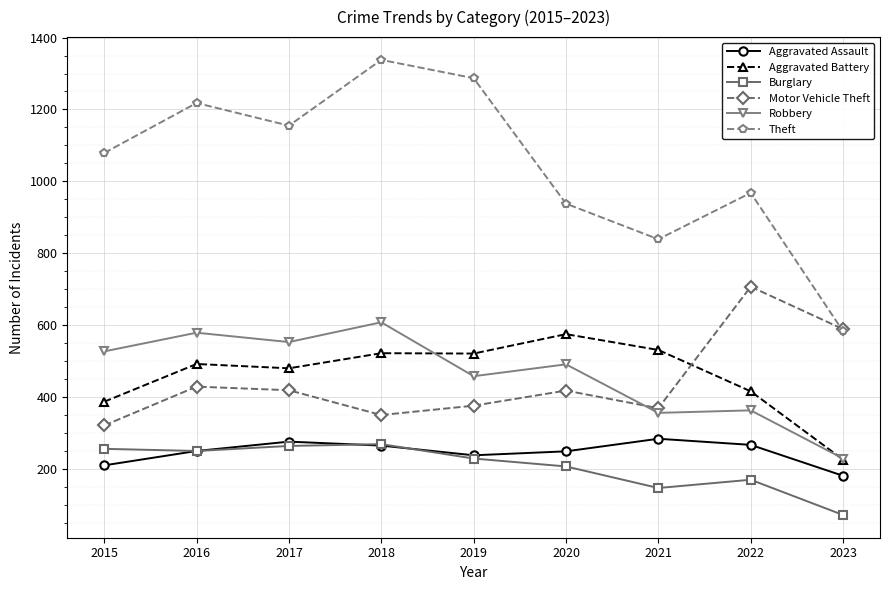

What is the maximum value for Theft?

1338